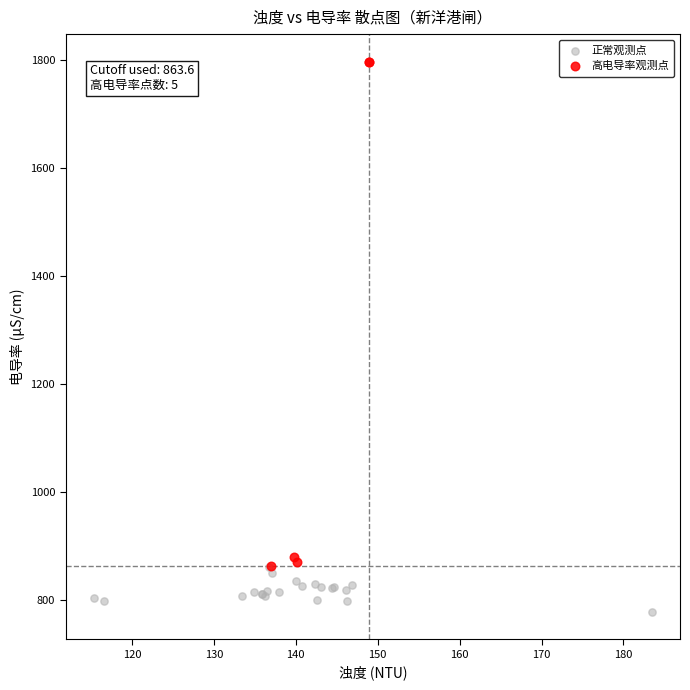

Which series reaches the minimum Y coordinate?

正常观测点